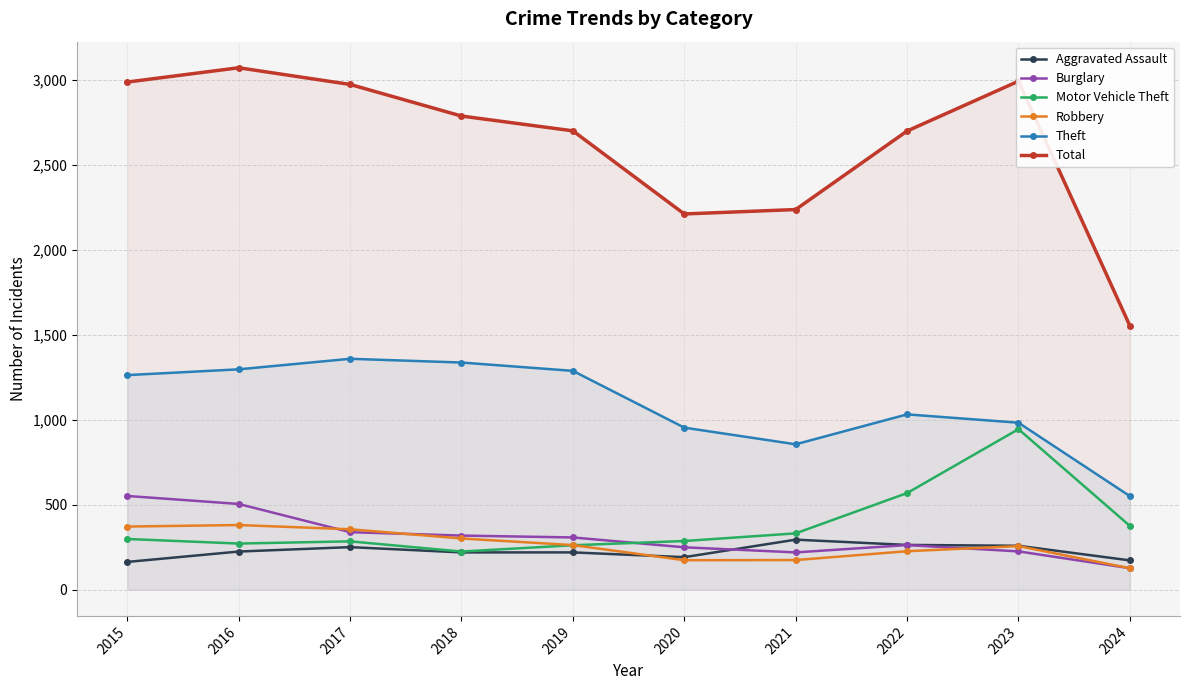

The value of Motor Vehicle Theft at 2024 is 376. True or false?

True